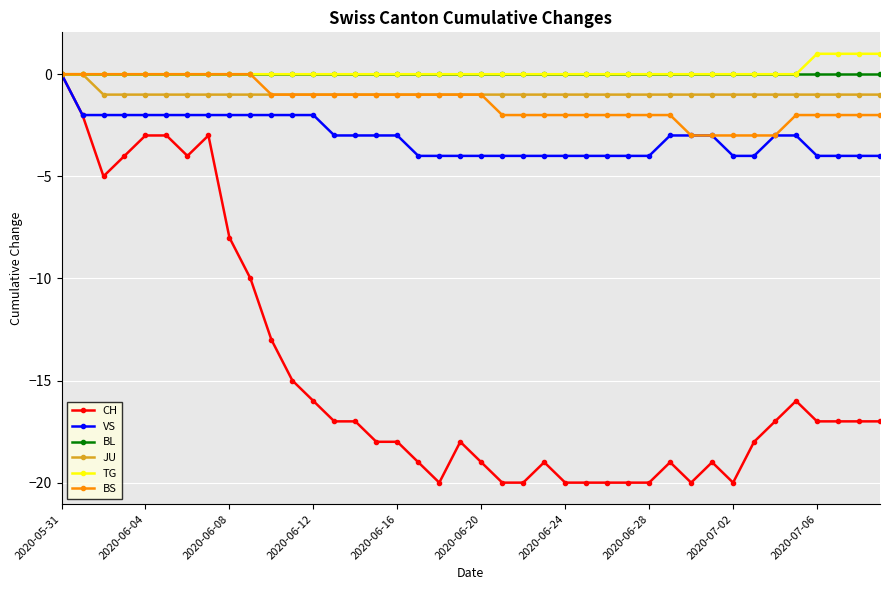

What is the lowest value of the CH series?

-20